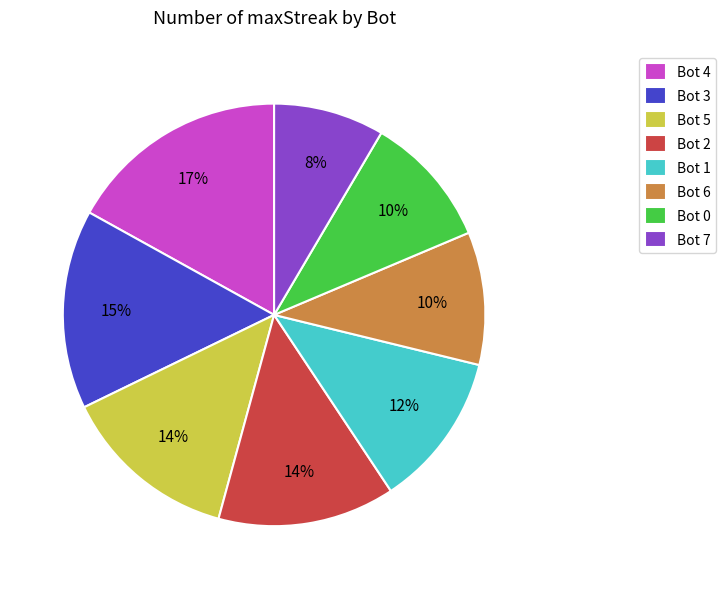

Combined, do Bot 6 and Bot 7 account for over 50%?

No